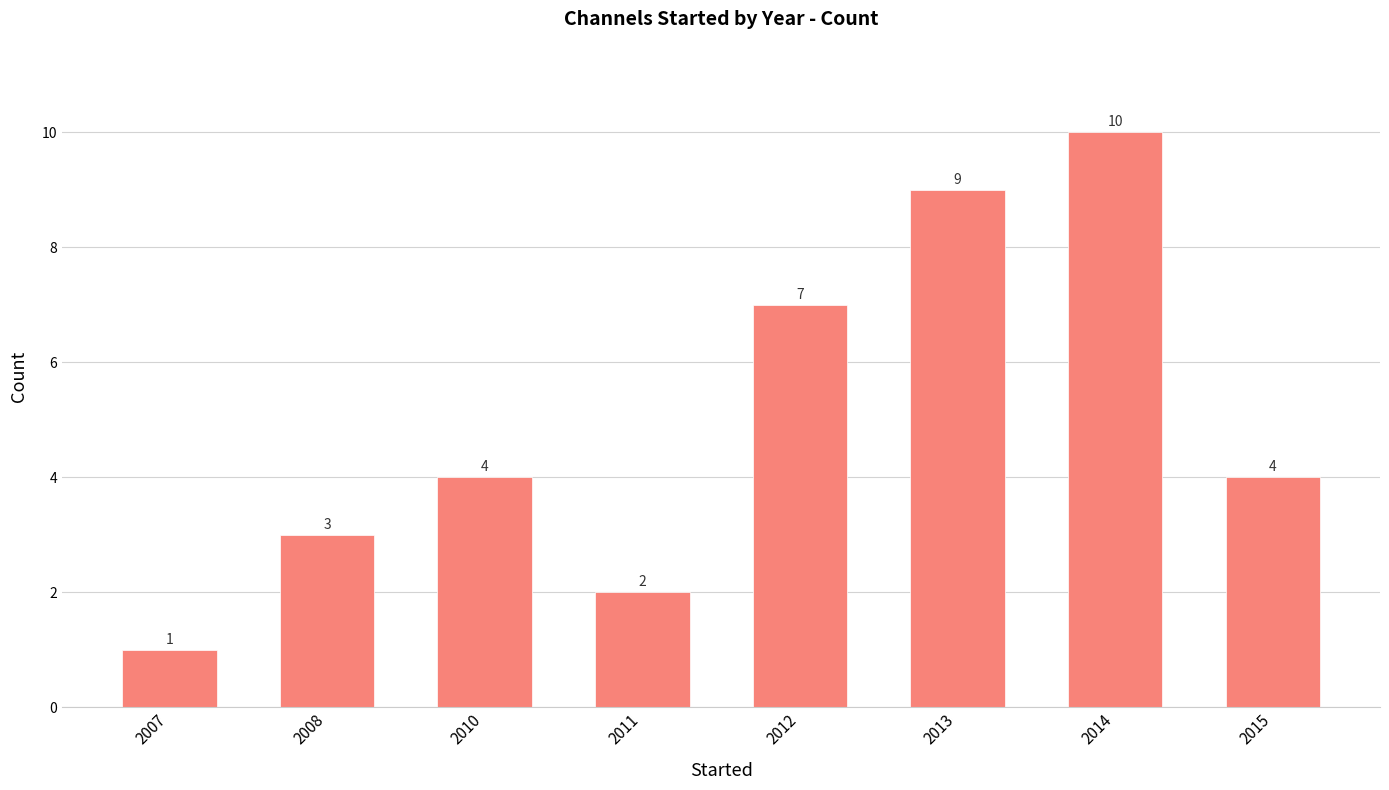

How many distinct data groups are displayed?

1